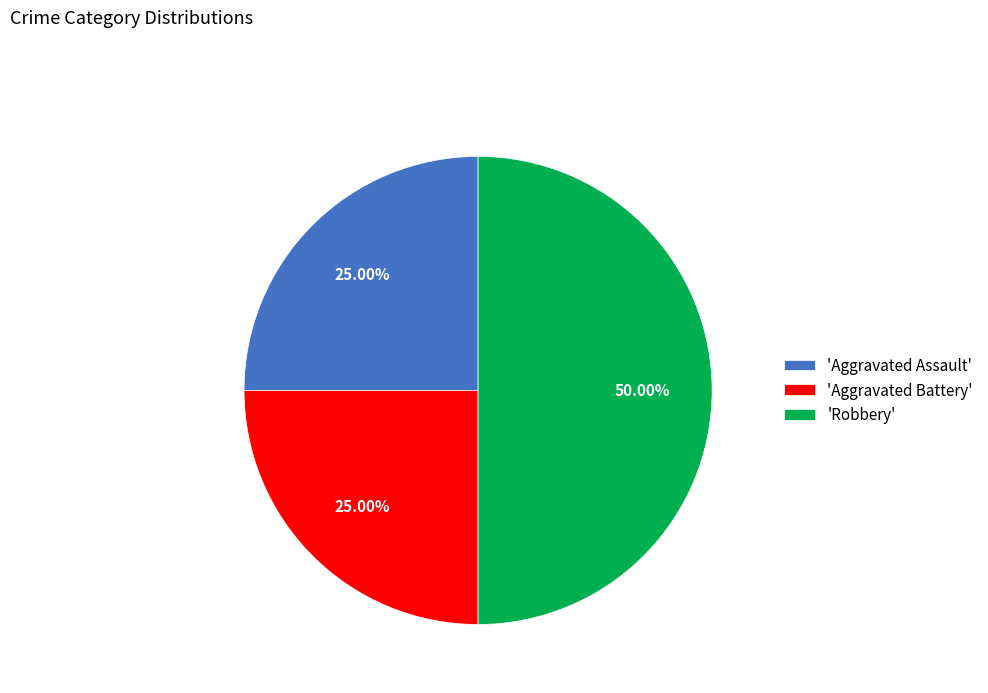

Which category has the biggest portion of the pie?

'Robbery'